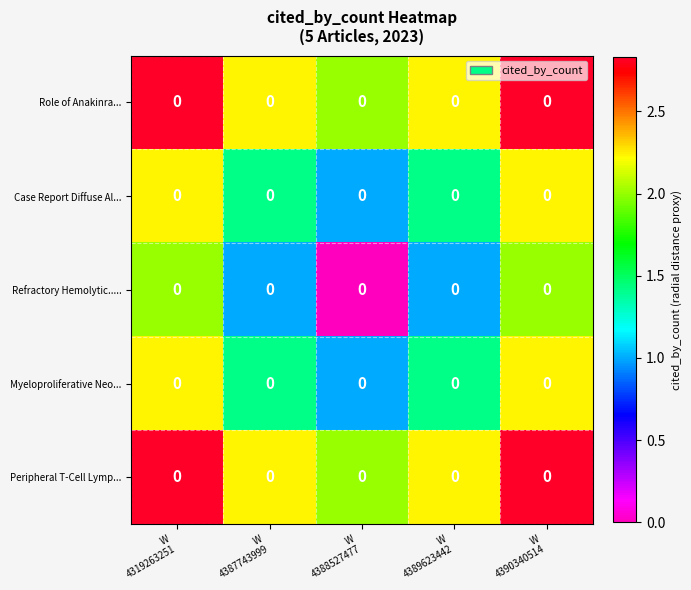

What is the greatest value displayed?

2.8